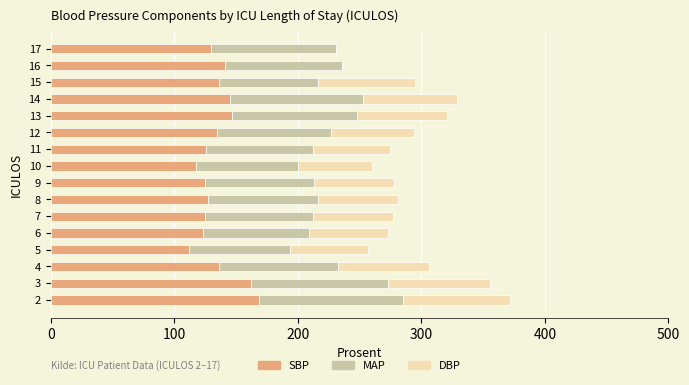

What is the sum of all SBP values?

2156.5